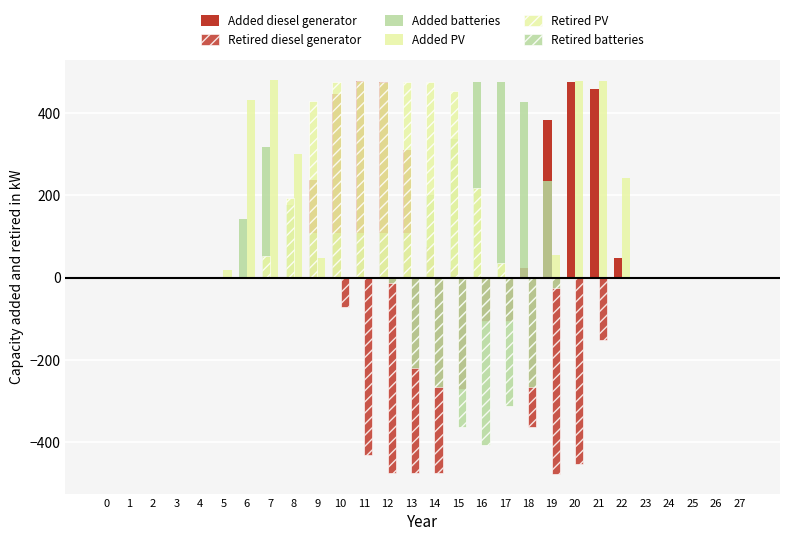

Where is Retired batteries nearest to the value -203?

13